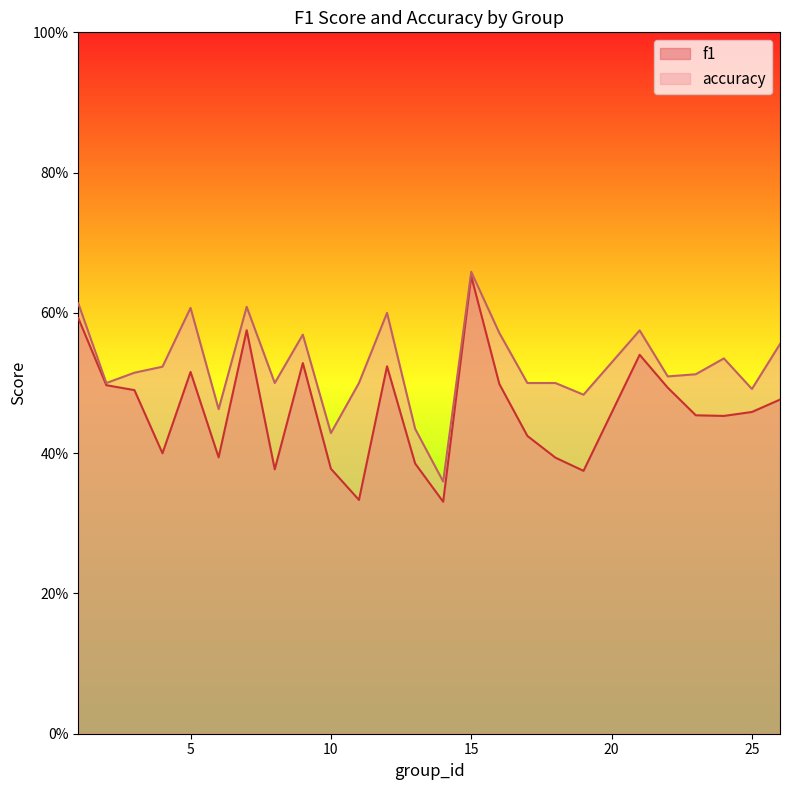

At which label is accuracy closest to 0?

14